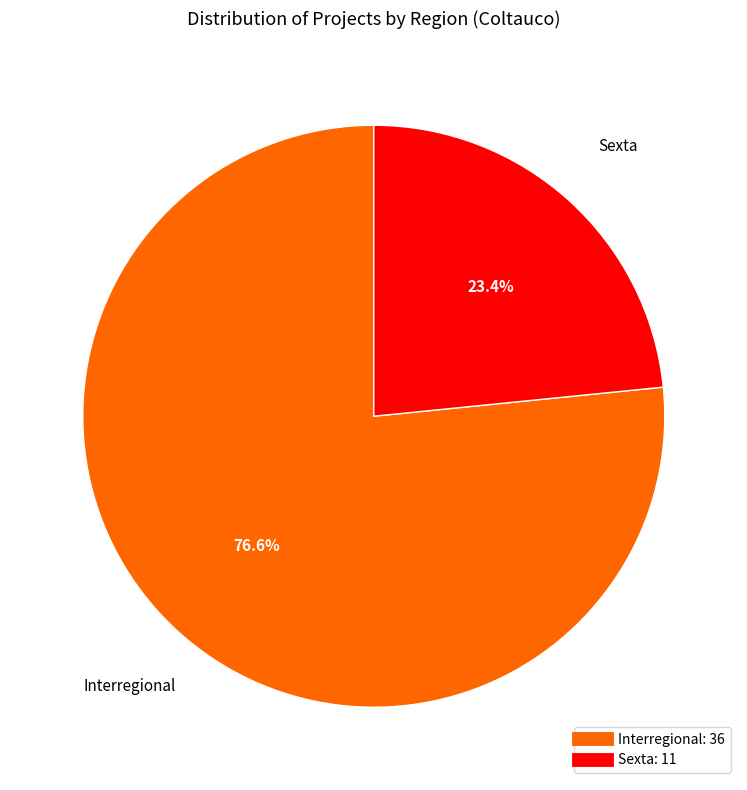

The Interregional slice represents 83% of the pie. True or false?

False